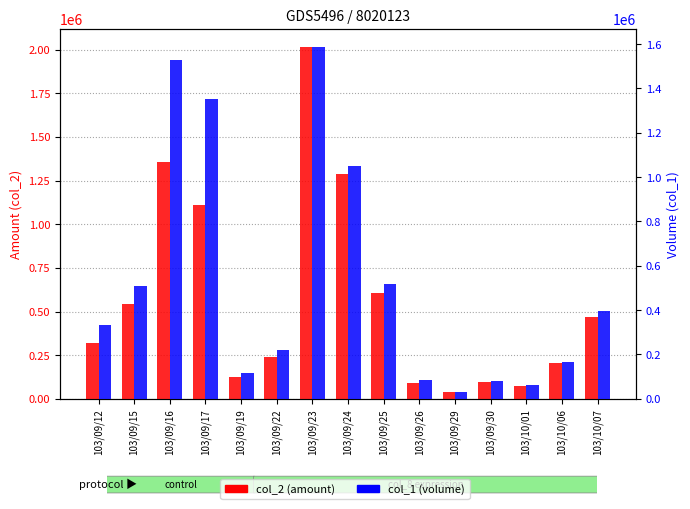

The col_1 (volume) series shows 668957 at 103/10/07. True or false?

False